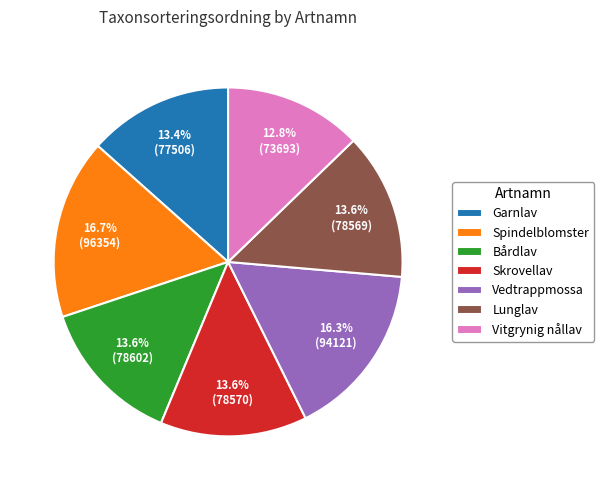

Which slice is the smallest?

Vitgrynig nållav